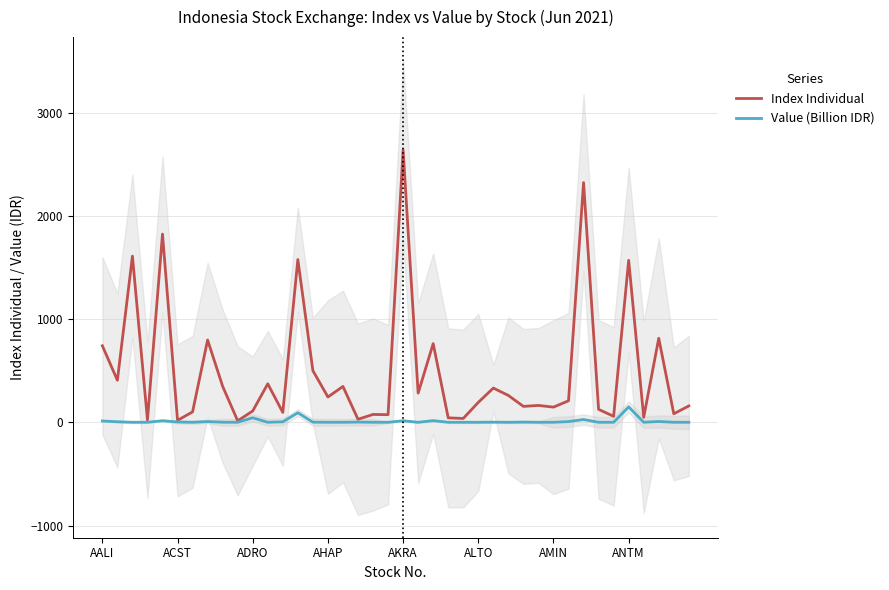

At which label does Index Individual reach its peak?

AKRA